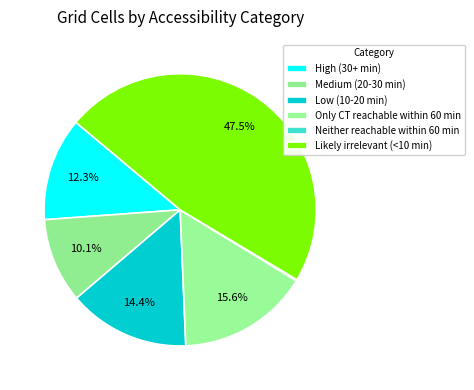

Does any single category account for the majority?

No